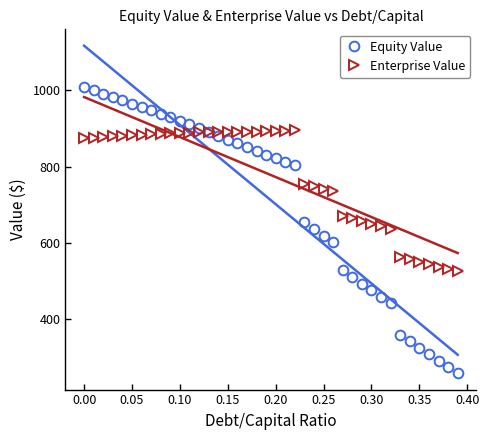

What is the minimum value for Equity Value?

258.8